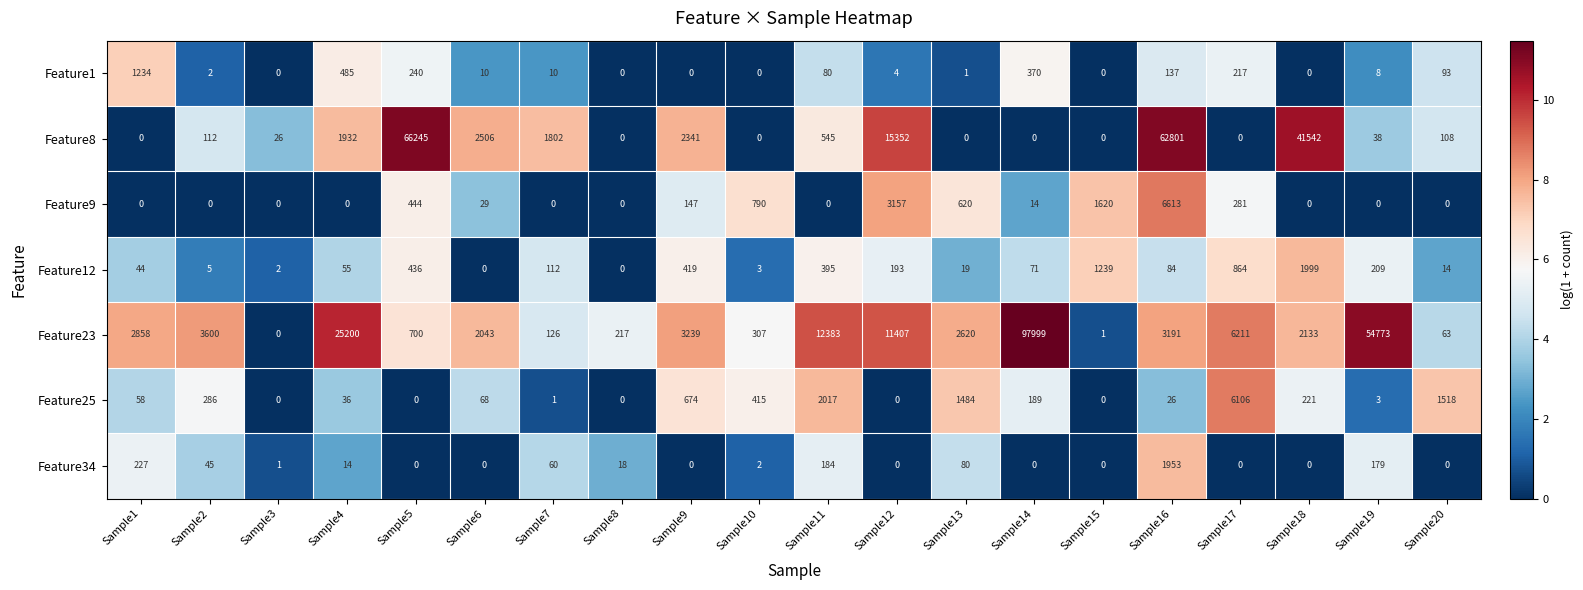

Is it true that Feature1 equals 49 at Sample20?

False